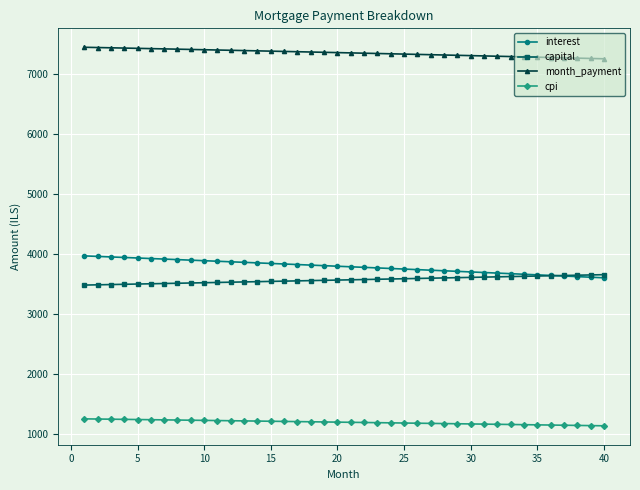

True or false: cpi and capital cross at least once.

False